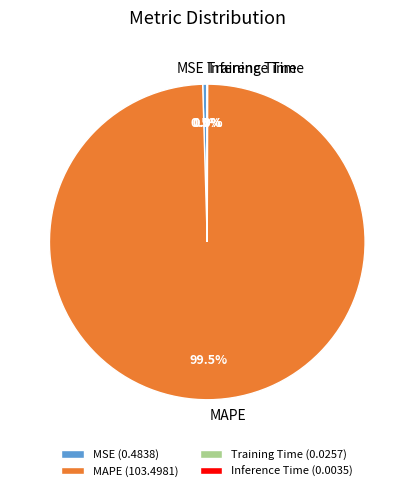

To the nearest percent, what is the average slice percentage?

25%